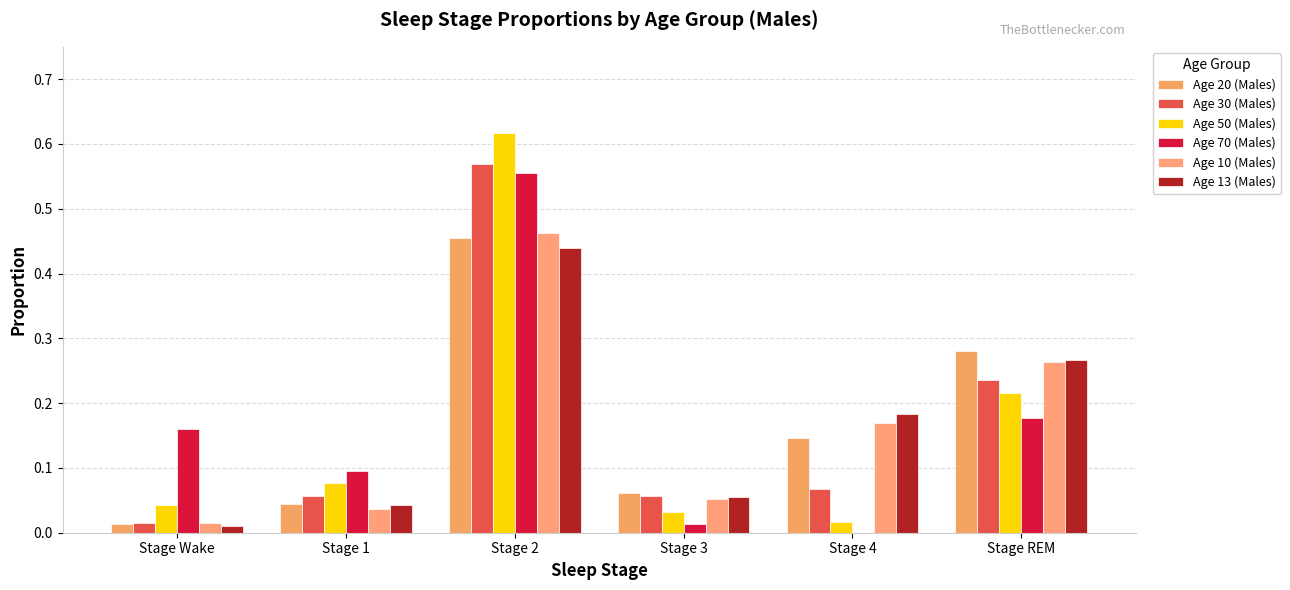

The Age 13 (Males) series shows 0.3 at Stage 4. True or false?

False